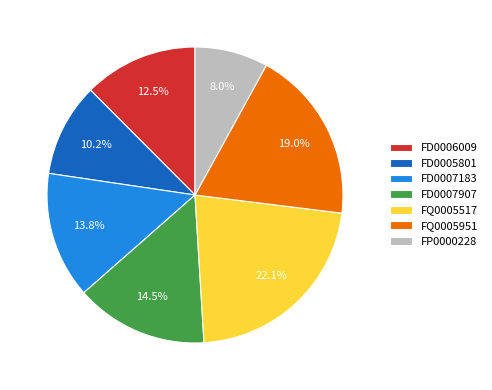

Approximately how many times larger is the value at FD0005801 compared to FP0000228?

1.3